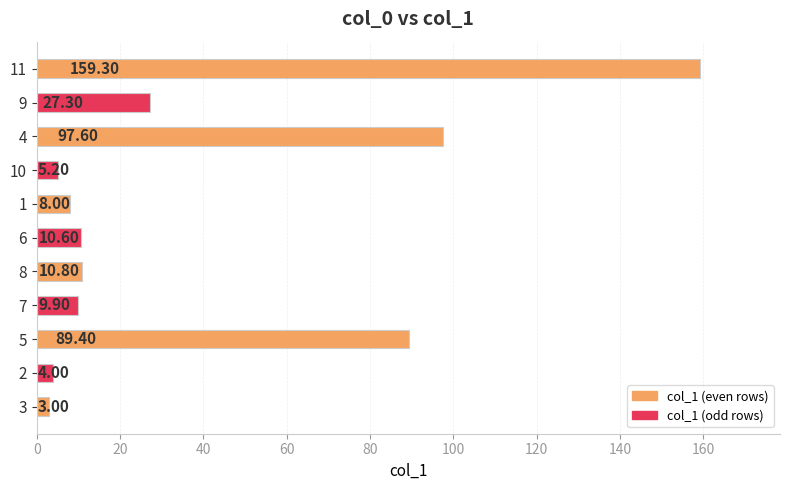

Which has a higher value, 4 or 6?

4